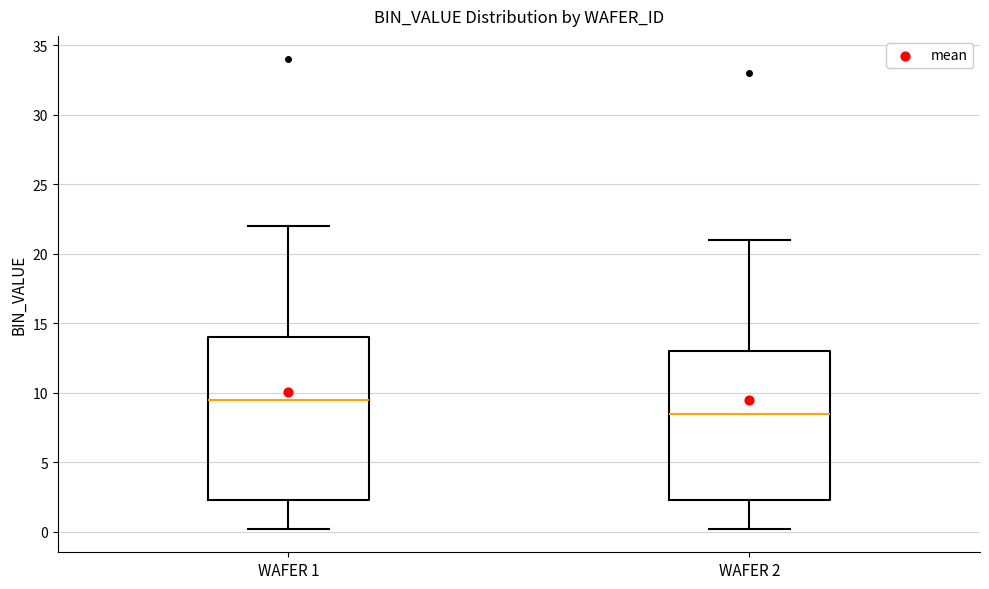

Reading left to right, read every box against the y-axis: the position of its median line, the range the box covers, and the ends of its whiskers. The values are not printed on the chart, so give them approximately, as read against the axis.

WAFER 1: median 9.5, box 2.5 to 14.0, whiskers 0.0 to 22.0
WAFER 2: median 8.5, box 2.5 to 13.0, whiskers 0.0 to 21.0